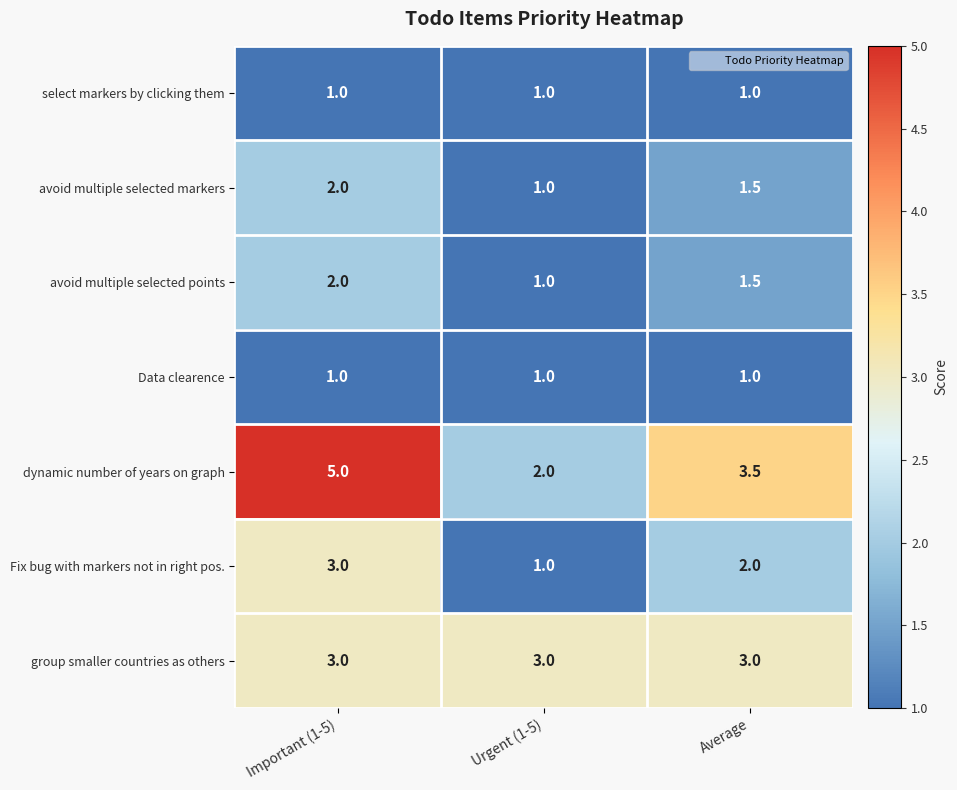

Reading left to right, what are all the values shown in this chart?

select markers by clicking them: 1.0	1.0	1.0
avoid multiple selected markers: 2.0	1.0	1.5
avoid multiple selected points: 2.0	1.0	1.5
Data clearence: 1.0	1.0	1.0
dynamic number of years on graph: 5.0	2.0	3.5
Fix bug with markers not in right pos.: 3.0	1.0	2.0
group smaller countries as others: 3.0	3.0	3.0